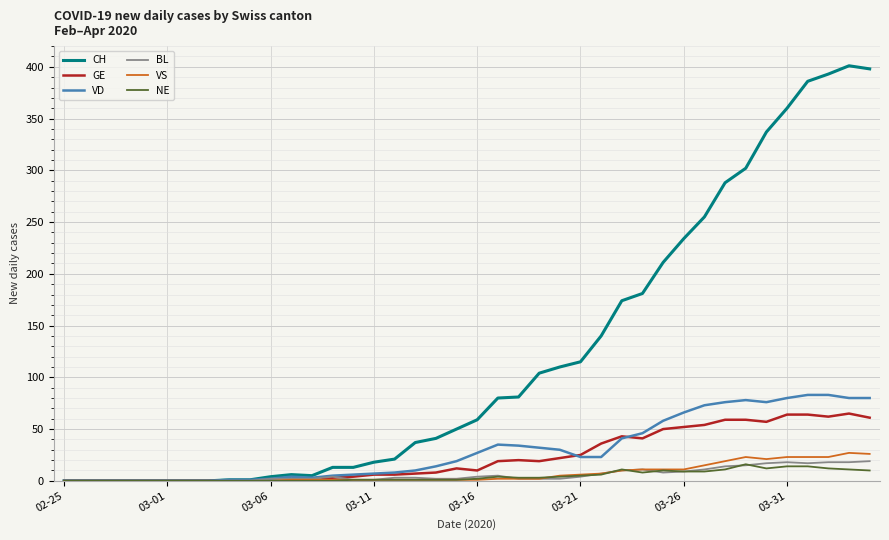

What is the greatest value displayed?

401